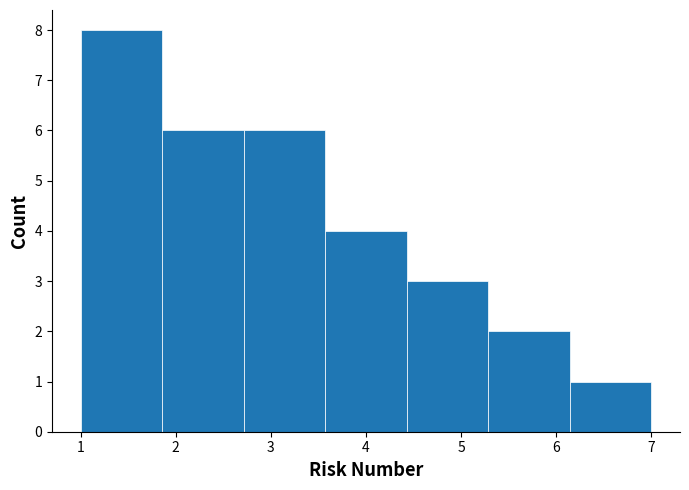

Reading left to right, list every bar in this chart as the range it spans on the x-axis followed by its height. Neither the bar edges nor the heights are printed on the chart, so give them approximately, as read against the axes.

1.0 to 1.9: 8
1.9 to 2.7: 6
2.7 to 3.6: 6
3.6 to 4.4: 4
4.4 to 5.3: 3
5.3 to 6.1: 2
6.1 to 7.0: 1